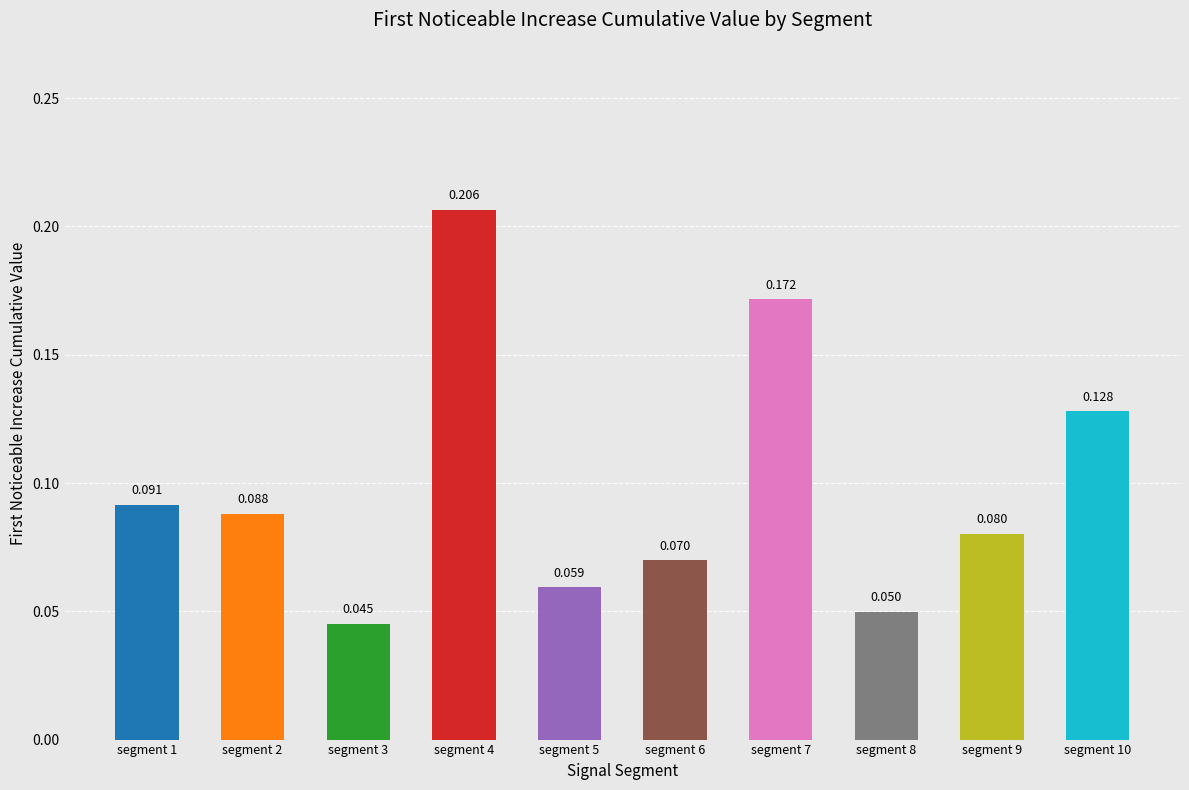

Rank the categories by value from lowest to highest.

segment 3, segment 8, segment 5, segment 6, segment 9, segment 2, segment 1, segment 10, segment 7, segment 4